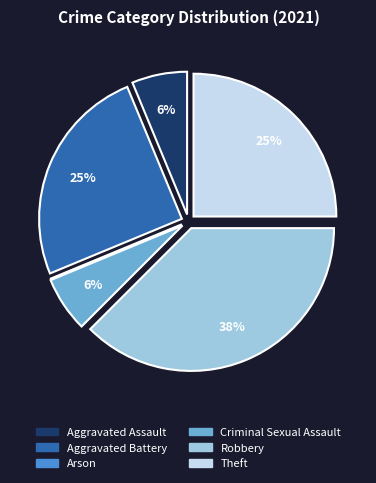

Is the sum of Aggravated Assault and Criminal Sexual Assault greater than half?

No